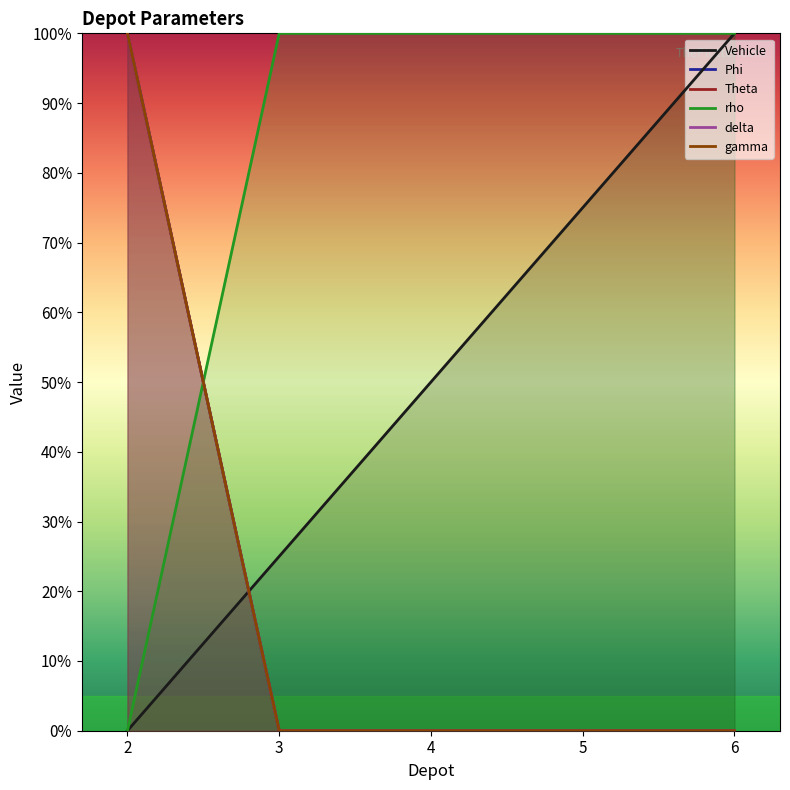

The Vehicle series shows 100 at 6. True or false?

True